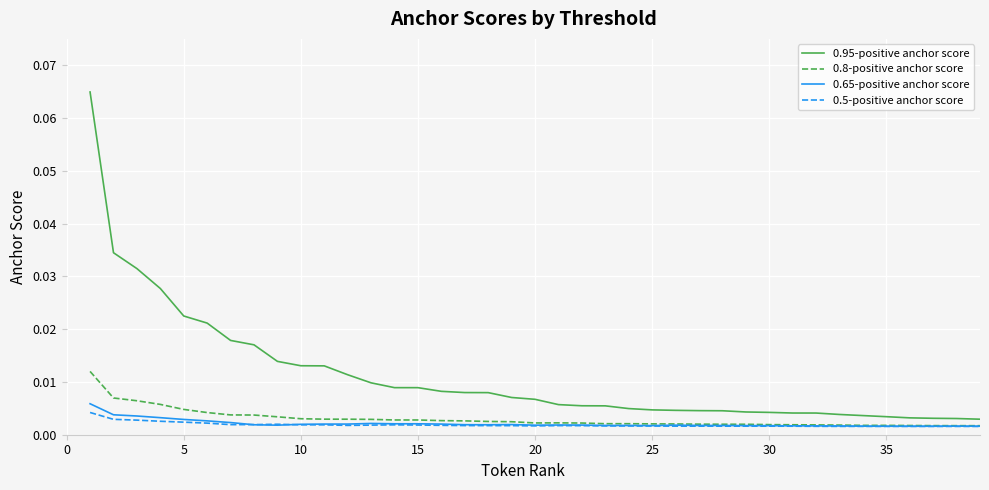

Which series has the largest total across all categories?

0.95-positive anchor score